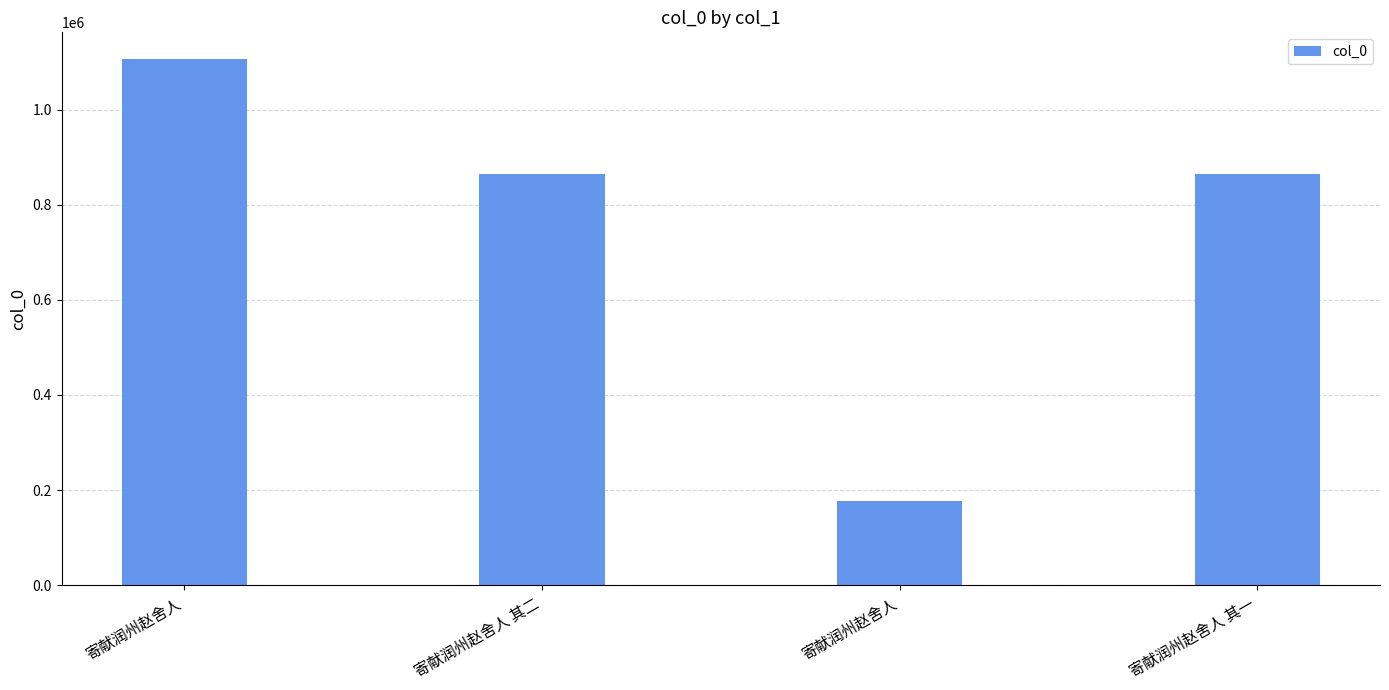

The chart shows a value of 1742938 at 寄献润州赵舍人. True or false?

False